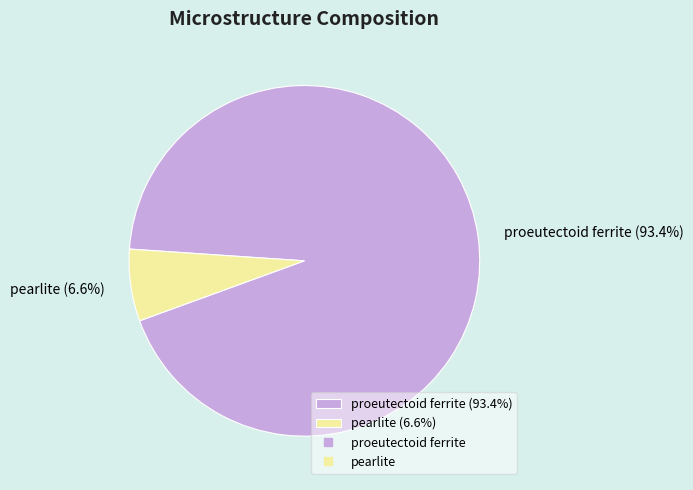

True or false: pearlite accounts for 7% of the total.

True